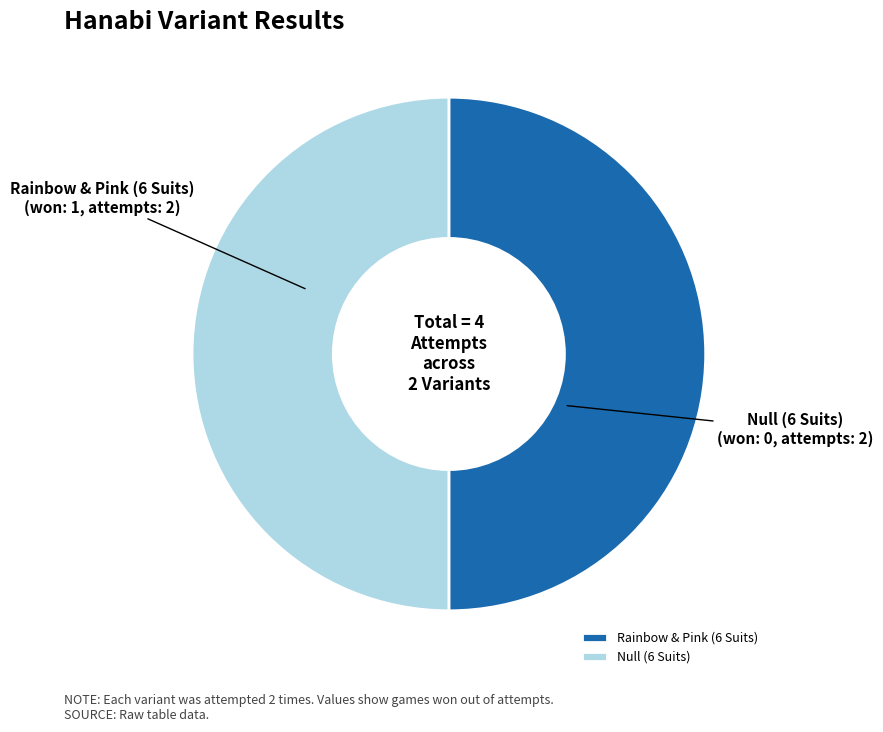

Is it true that Null (6 Suits) is 9% of the pie?

False